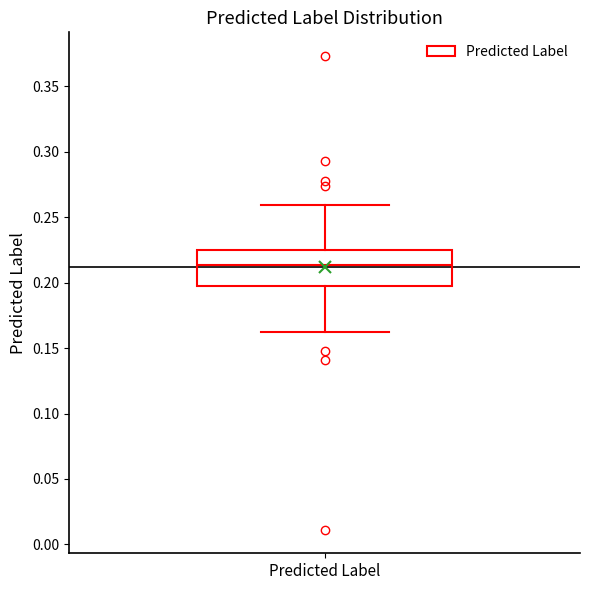

Read this box plot against the y-axis: the position of the median line, the range covered by the box, and the ends of both whiskers. The values are not printed on the chart, so give them approximately, as read against the axis.

median 0.215, box 0.195 to 0.225, whiskers 0.160 to 0.260